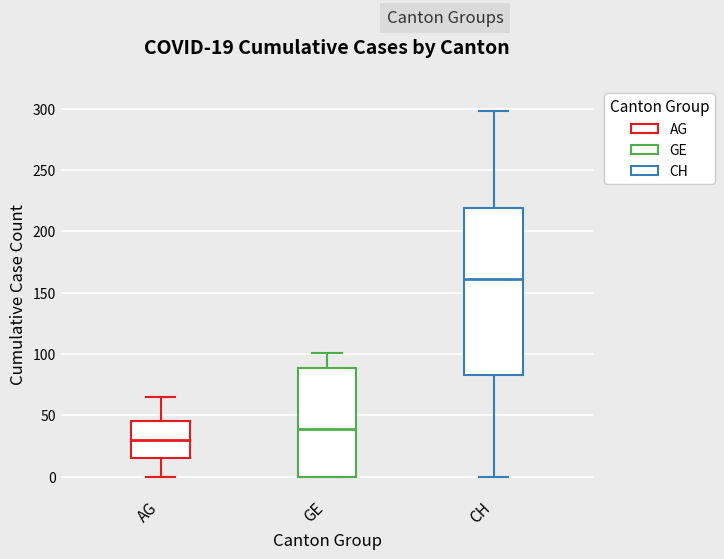

Comparing the boxes themselves (not the whiskers), which one is the tallest?

CH